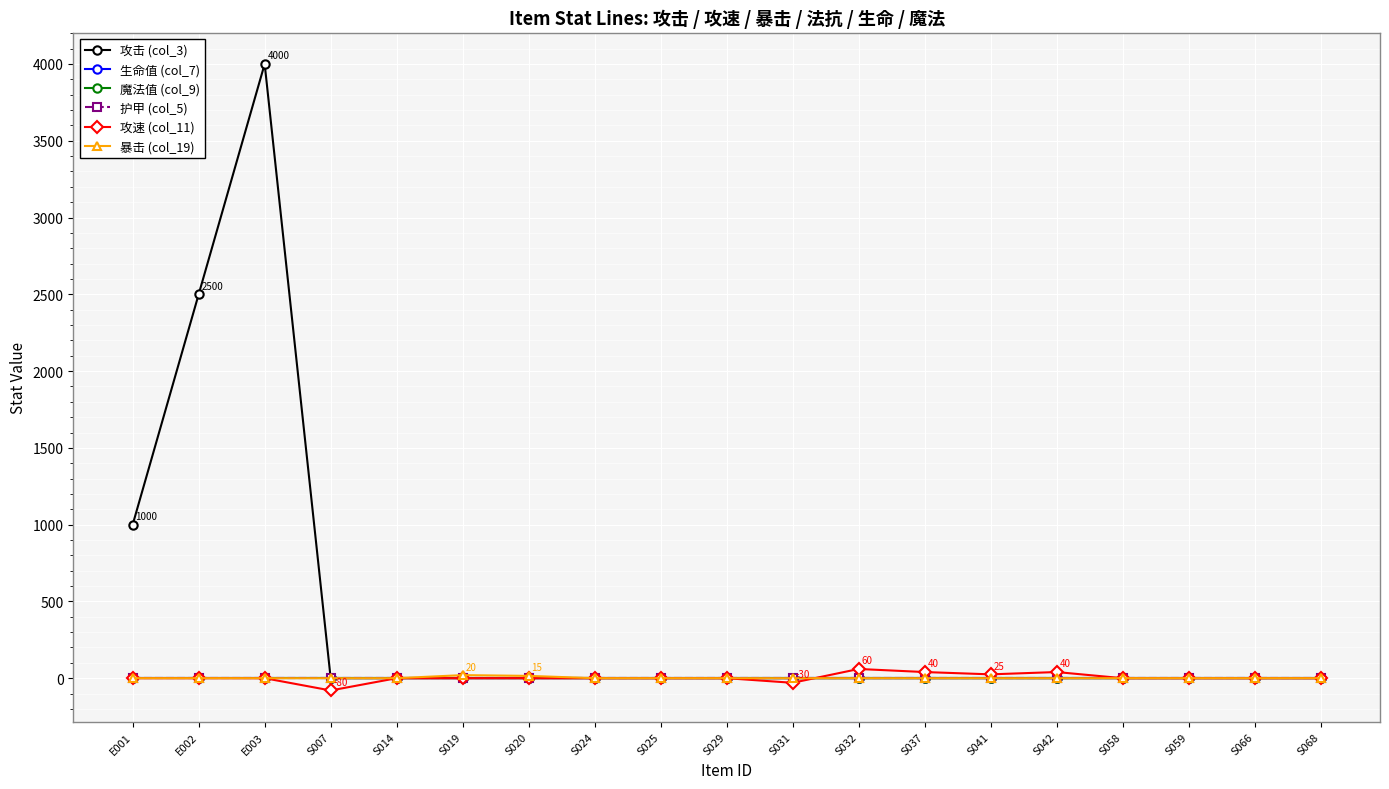

True or false: 生命值 (col_7) and 护甲 (col_5) cross at least once.

False